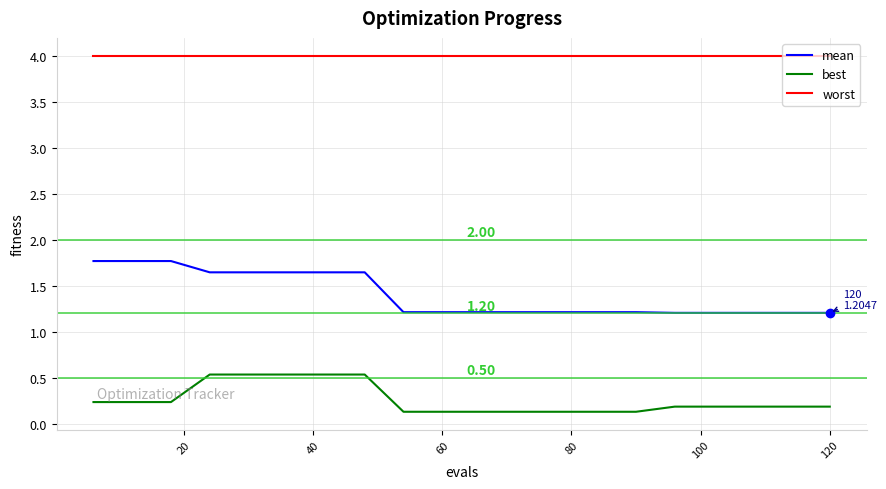

True or false: mean and best intersect in this chart.

False